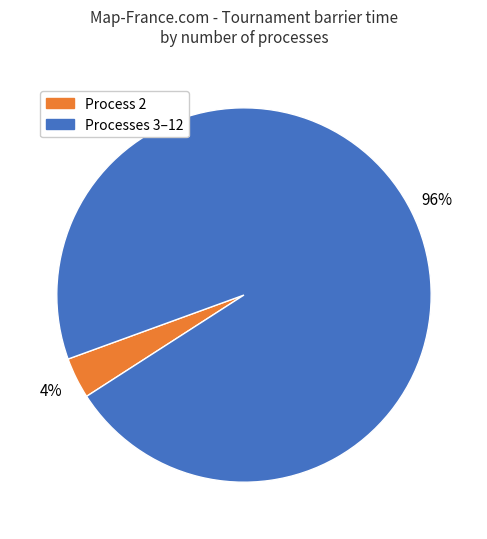

To the nearest percent, what is the average slice percentage?

50%